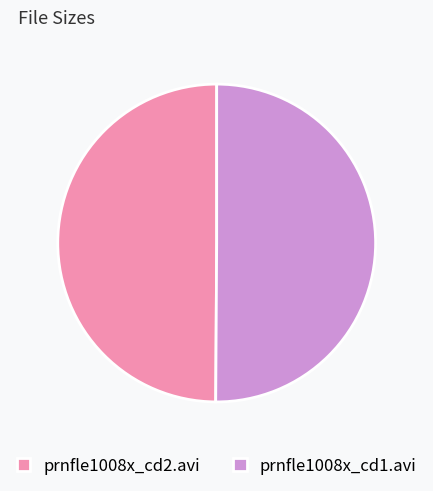

Count the number of slices in the pie.

2